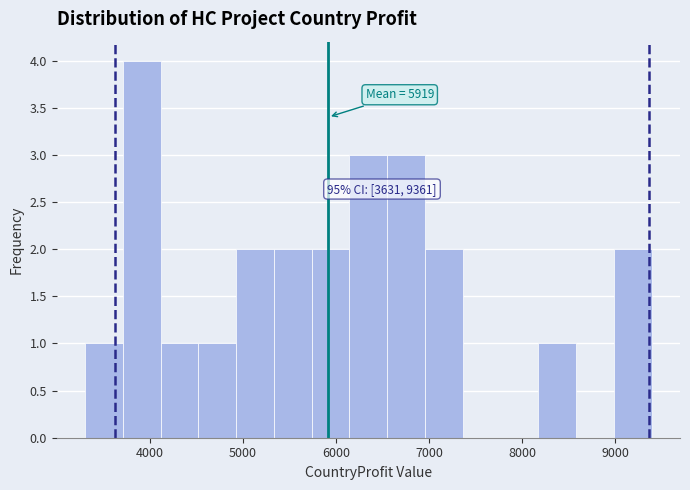

Over which range of the x-axis is the bar tallest?

3700 to 4100